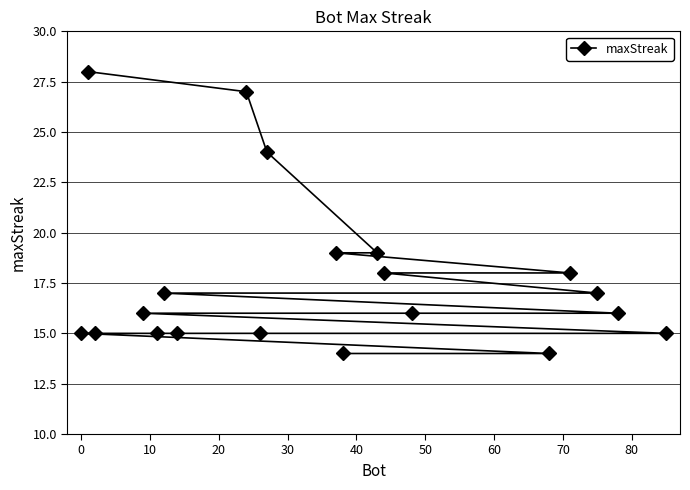

What is the value of the 20th point from the left?

15